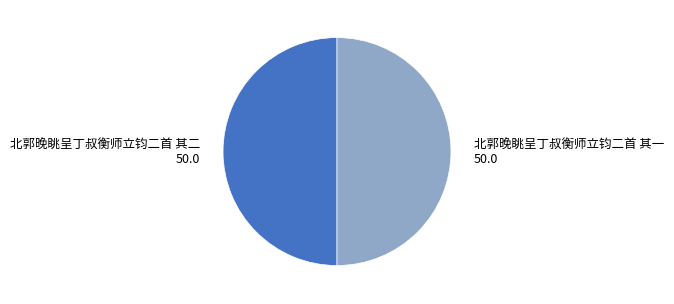

To the nearest percent, what is the average slice percentage?

50%